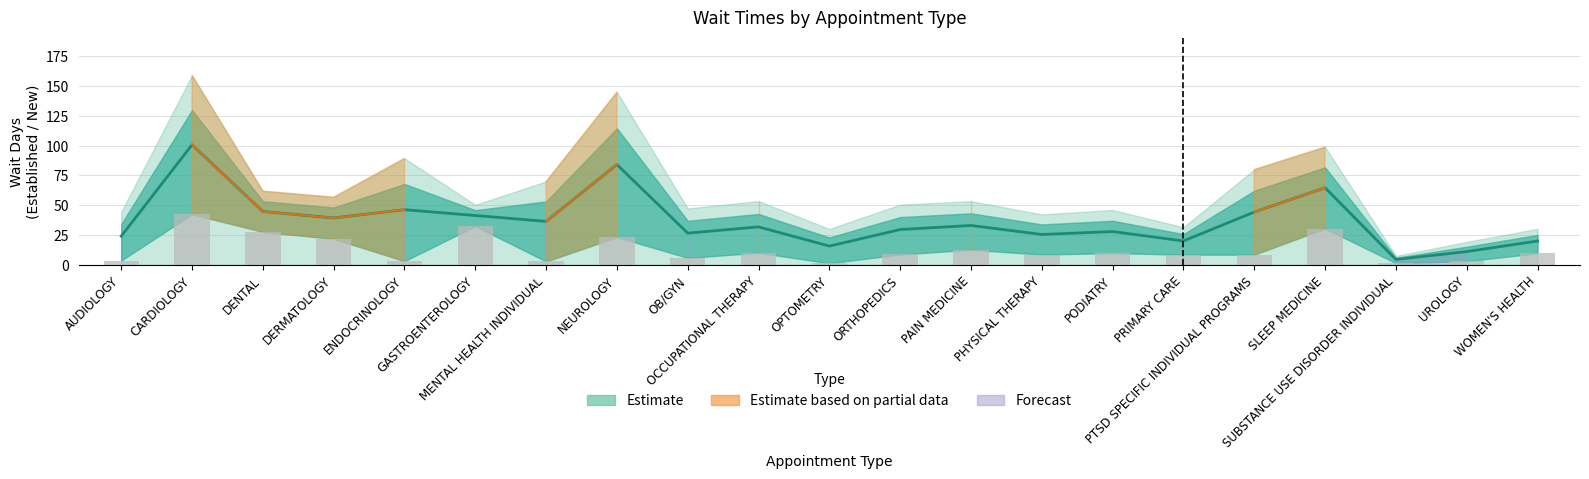

At how many categories does at least one series exceed 81?

2